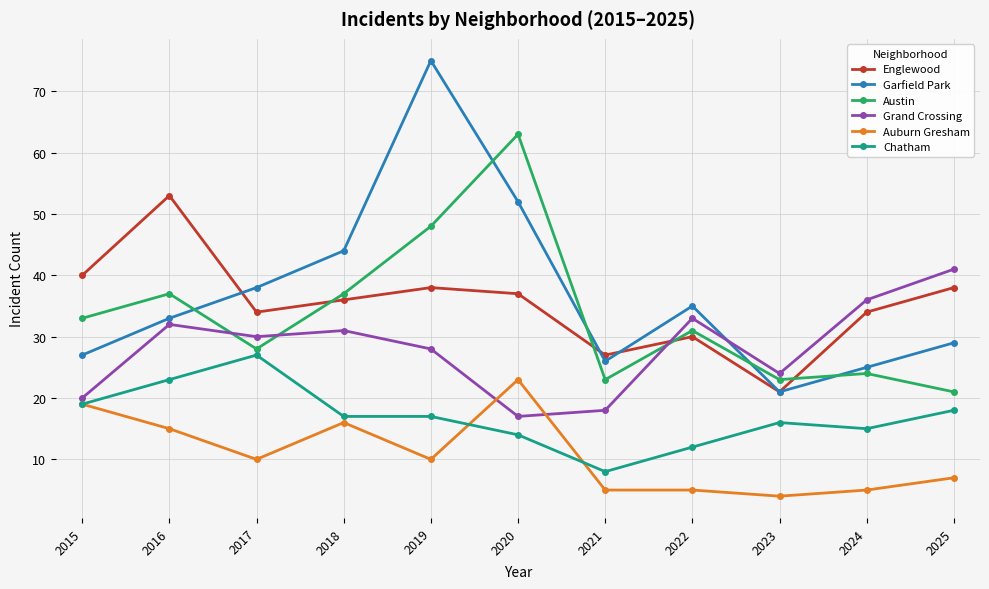

Which series has the largest total across all categories?

Garfield Park